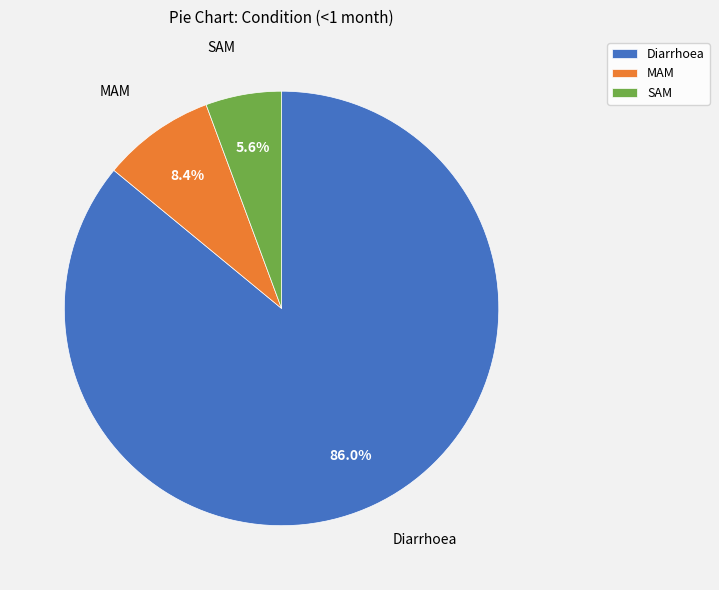

Which slice represents more than half of the pie?

Diarrhoea